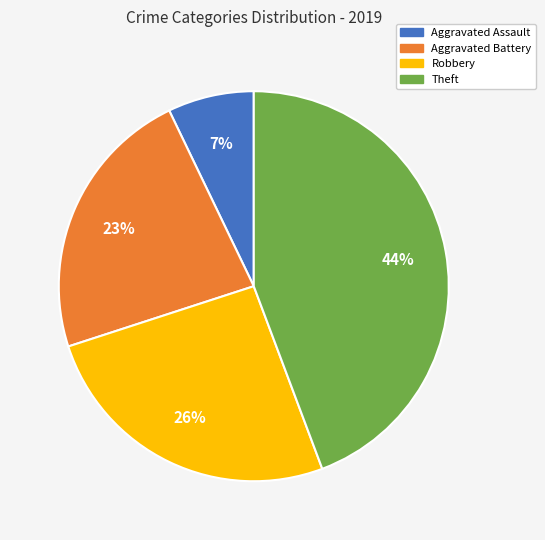

To the nearest percent, what is the average slice percentage?

25%